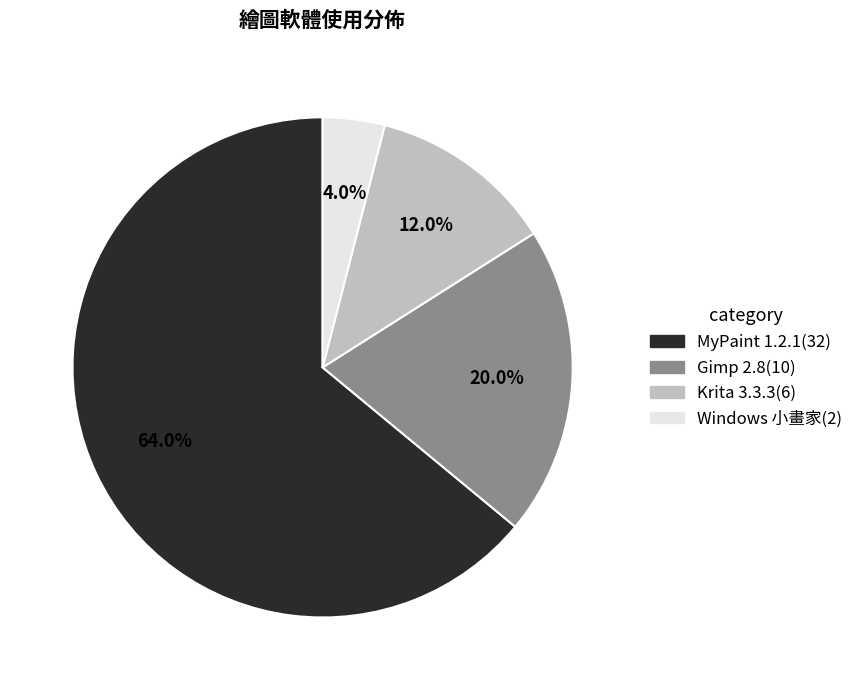

Which slice is the largest?

MyPaint 1.2.1